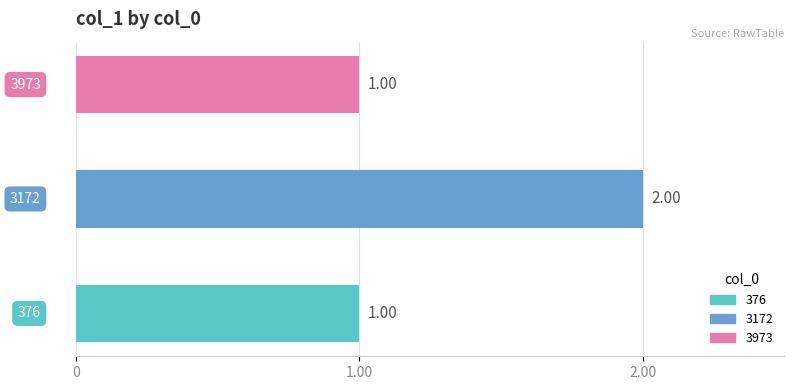

What is the change in value from 376 to 3172?

+1